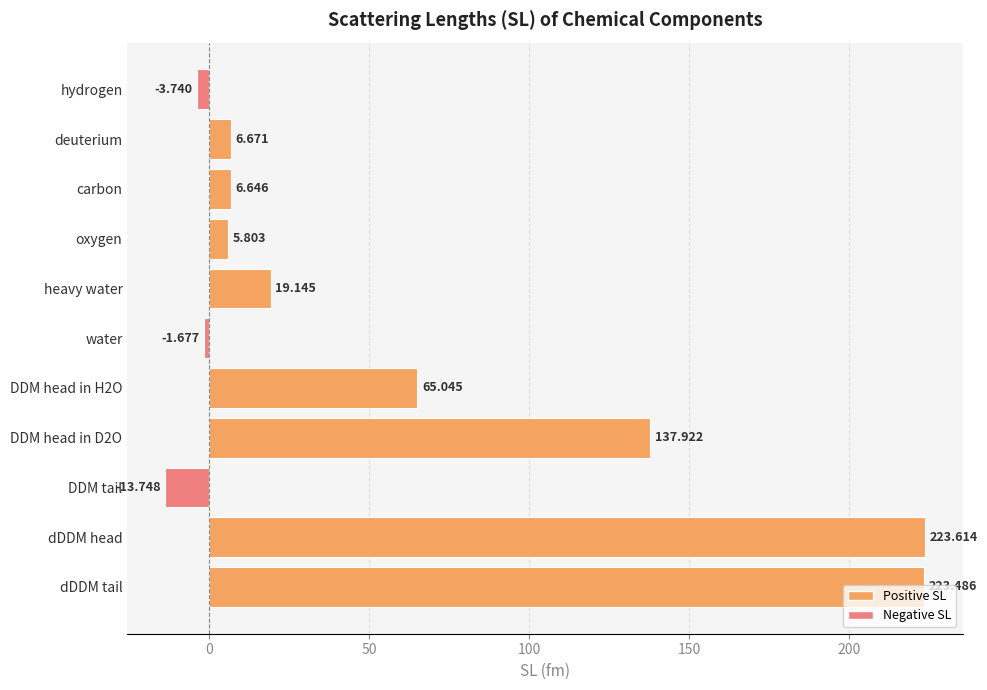

What is the label of the 11th bar from the top?

dDDM tail